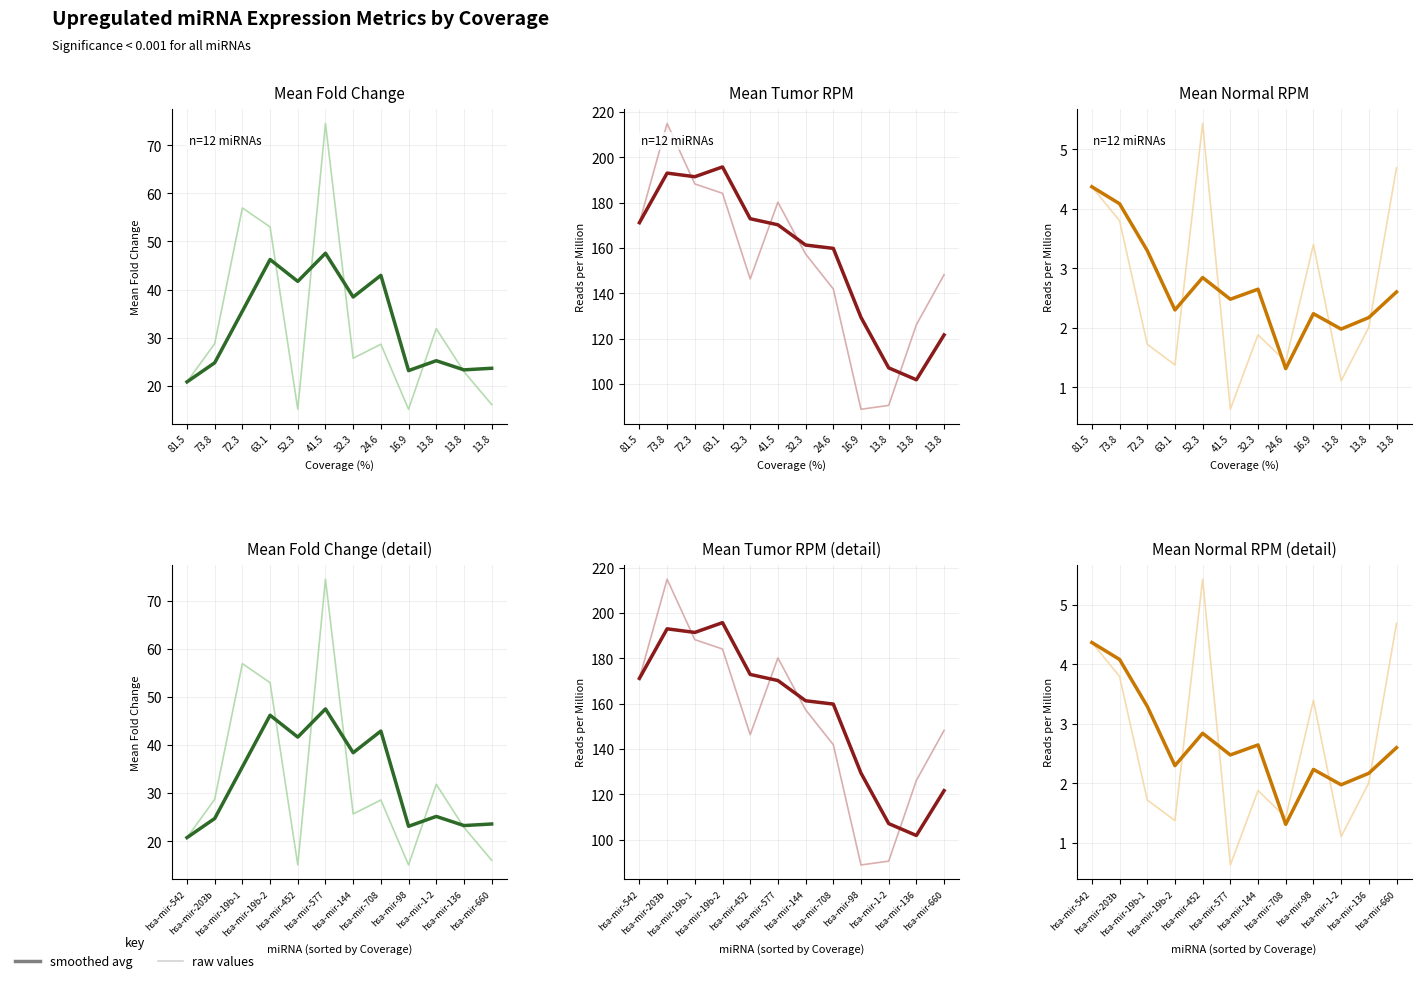

Rank the categories by Mean_Fold_change value from lowest to highest.

hsa-mir-542, hsa-mir-98, hsa-mir-136, hsa-mir-660, hsa-mir-203b, hsa-mir-1-2, hsa-mir-19b-1, hsa-mir-144, hsa-mir-452, hsa-mir-708, hsa-mir-19b-2, hsa-mir-577